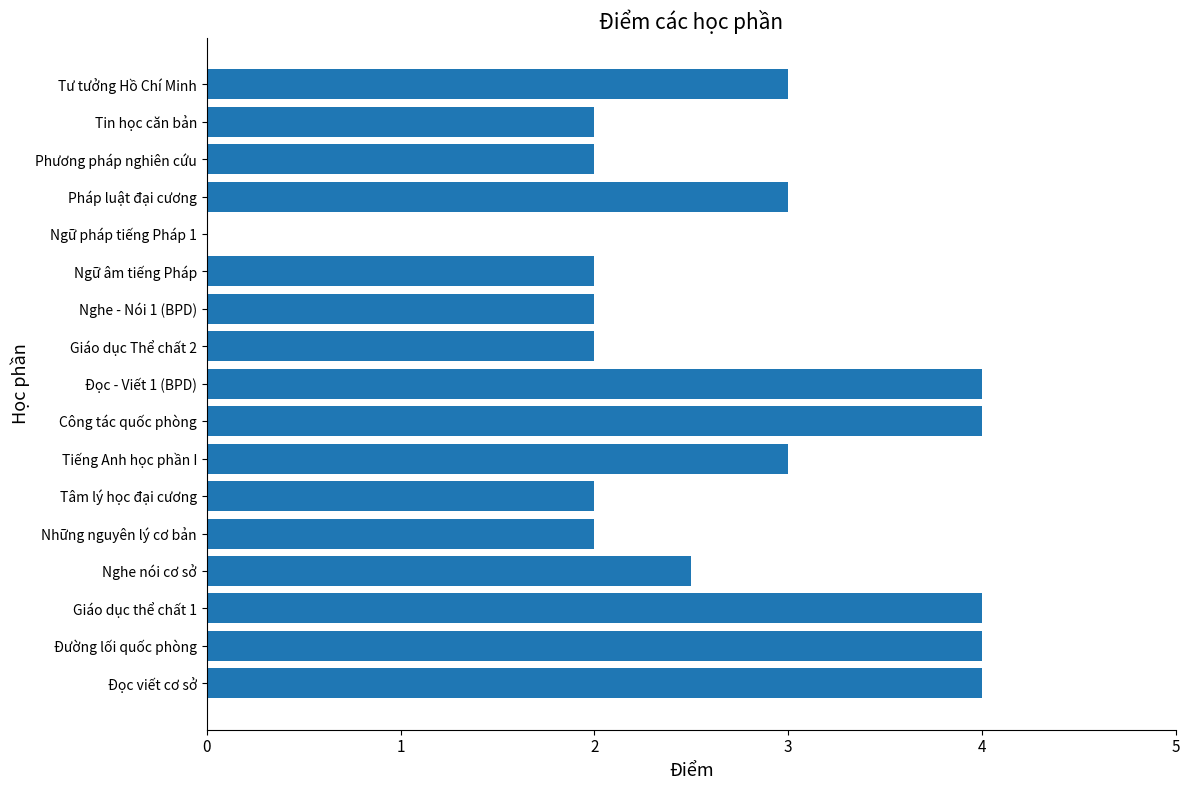

What is the maximum value shown in the chart?

4.0